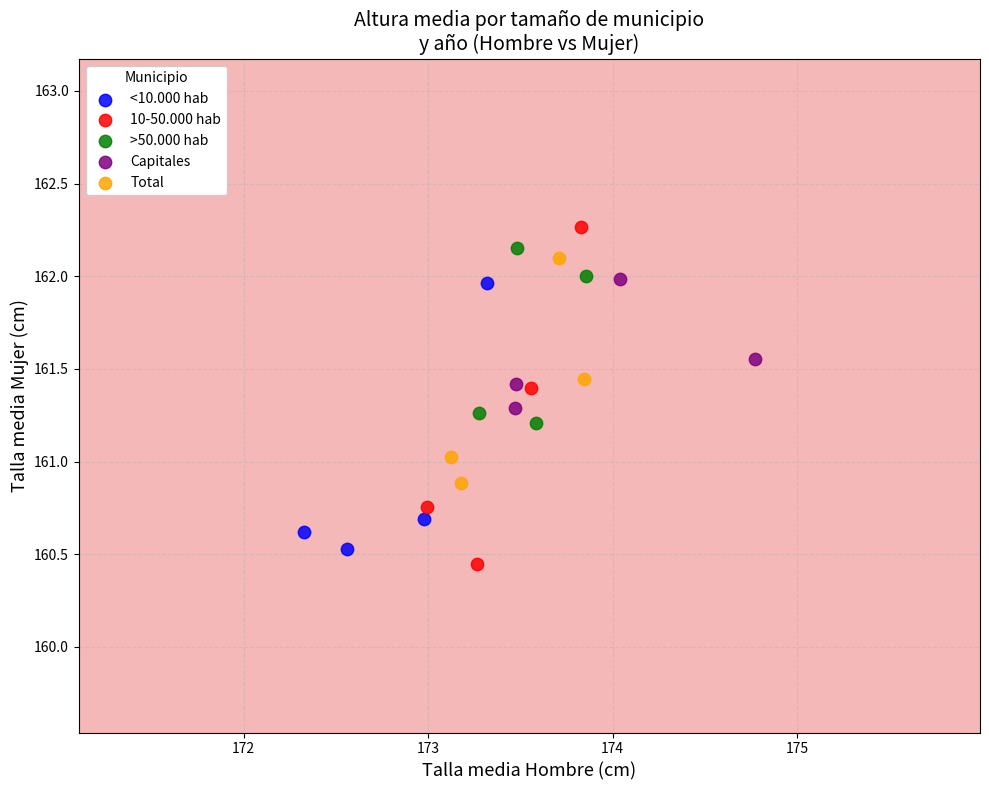

Which series has the widest spread of Y values?

10-50.000 hab